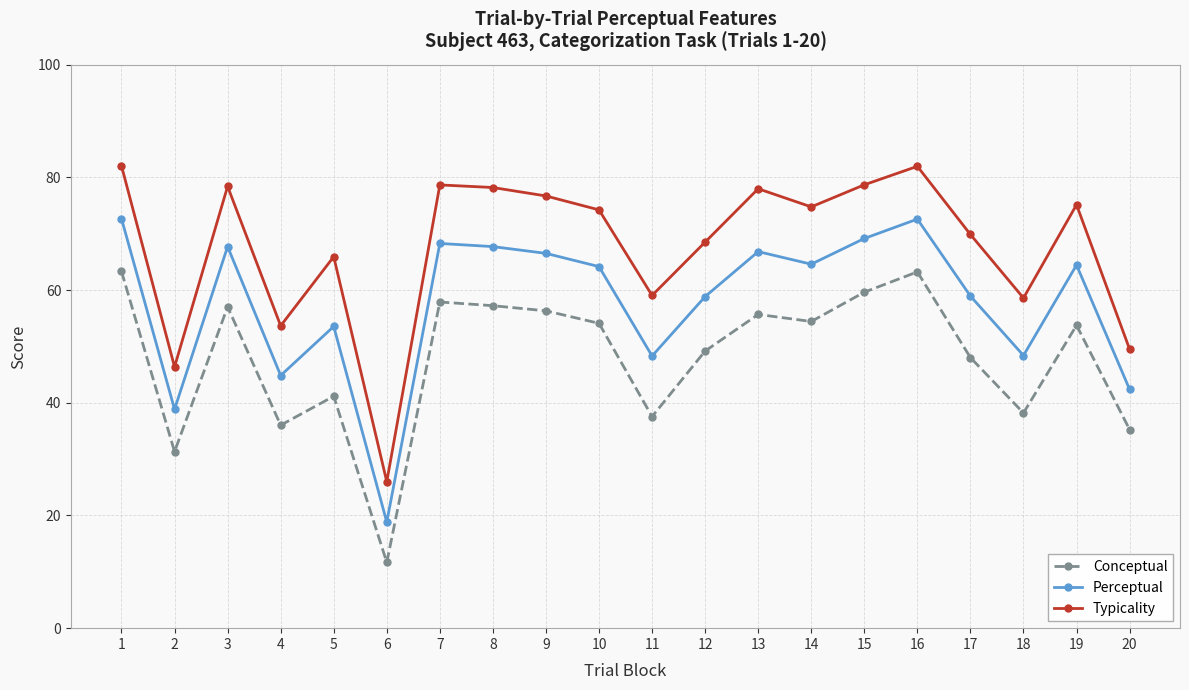

What are all the series names shown in the legend?

Conceptual, Perceptual, Typicality